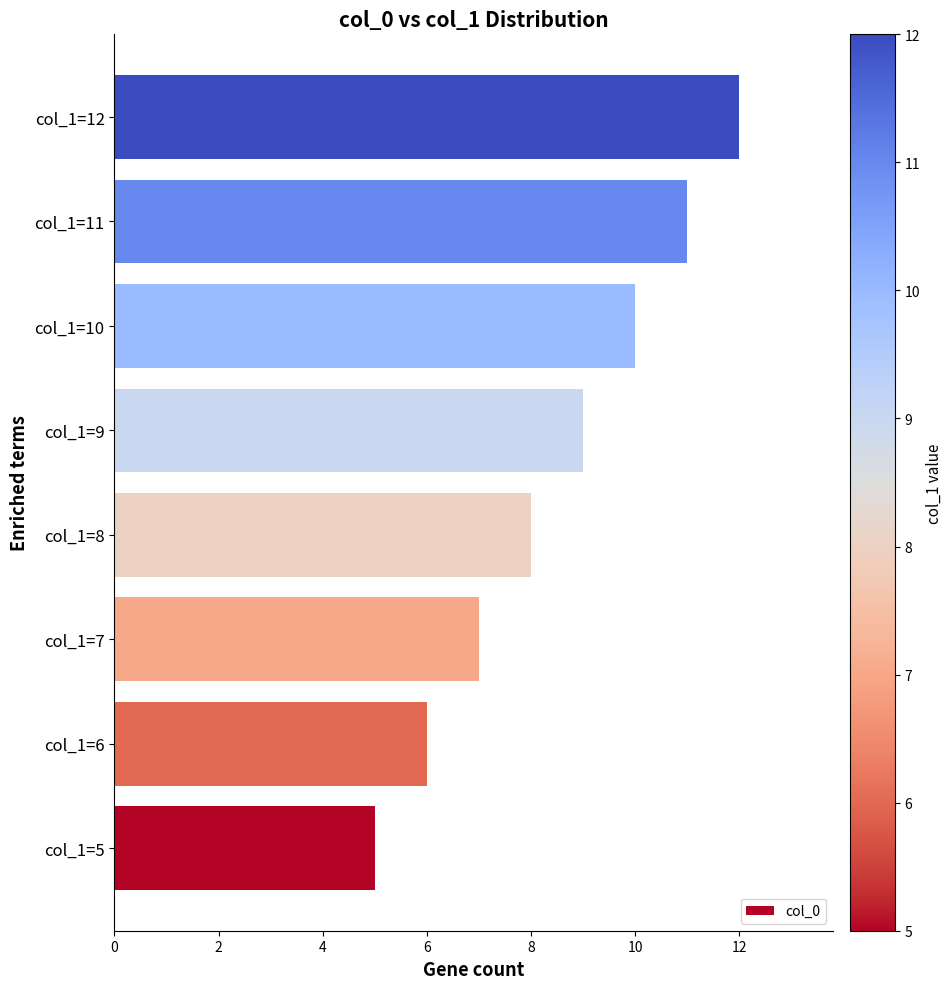

Which has a higher value, col_1=11 or col_1=12?

col_1=12